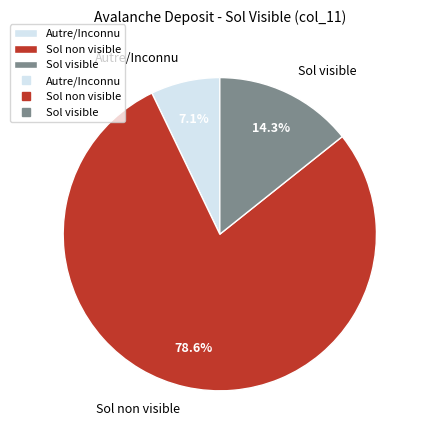

Is there any slice that represents more than half of the pie?

Yes